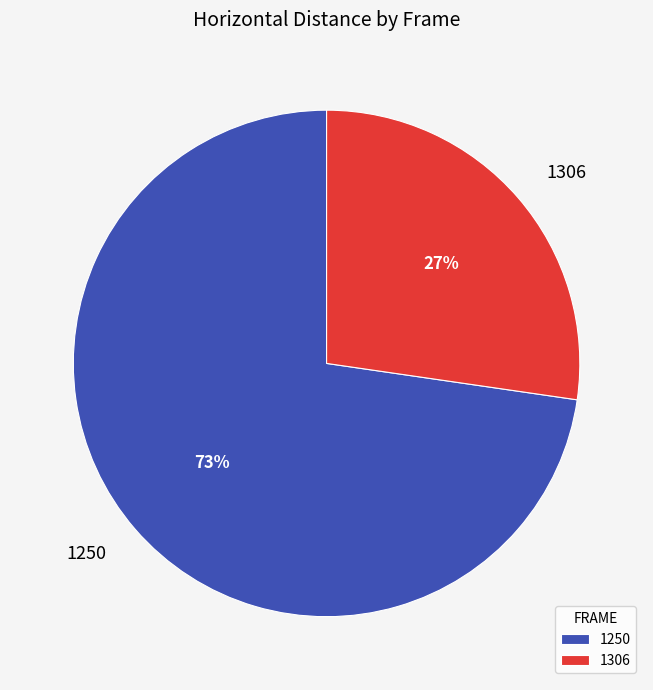

Is 1250 the majority of the pie?

Yes